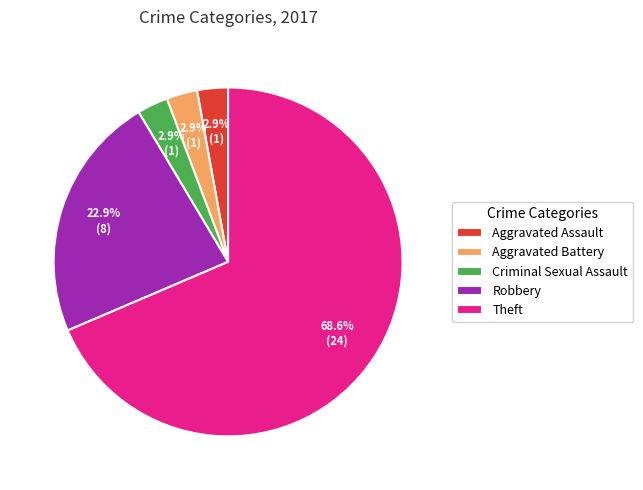

Which category has the biggest portion of the pie?

Theft